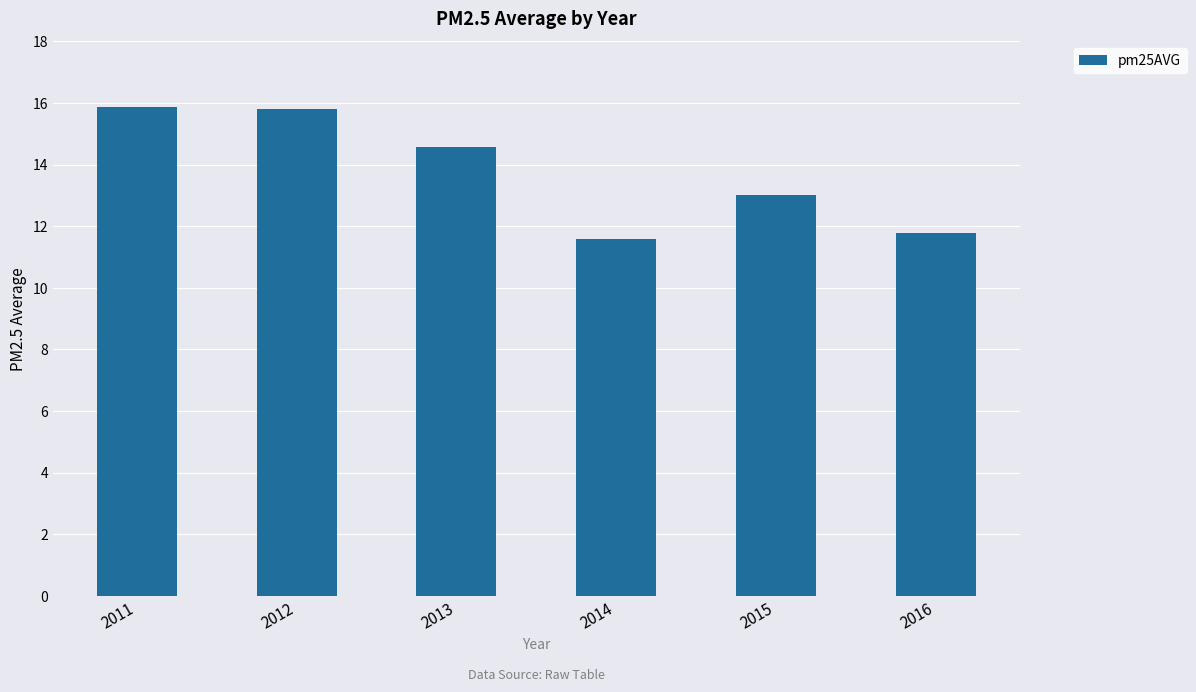

True or false: the data shows 11.6 at 2014.

True